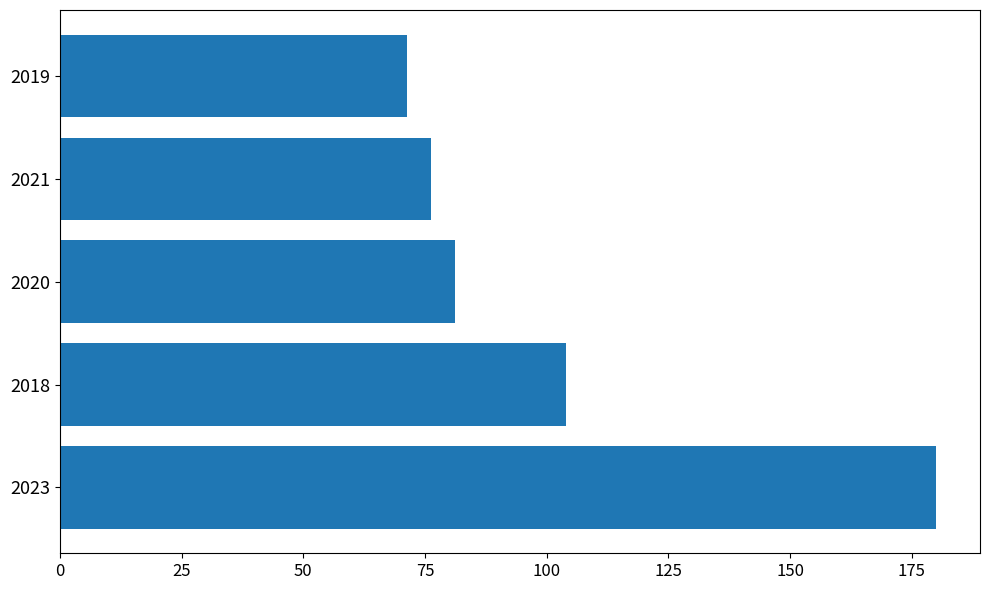

The chart shows a value of 100.6 at 2023. True or false?

False